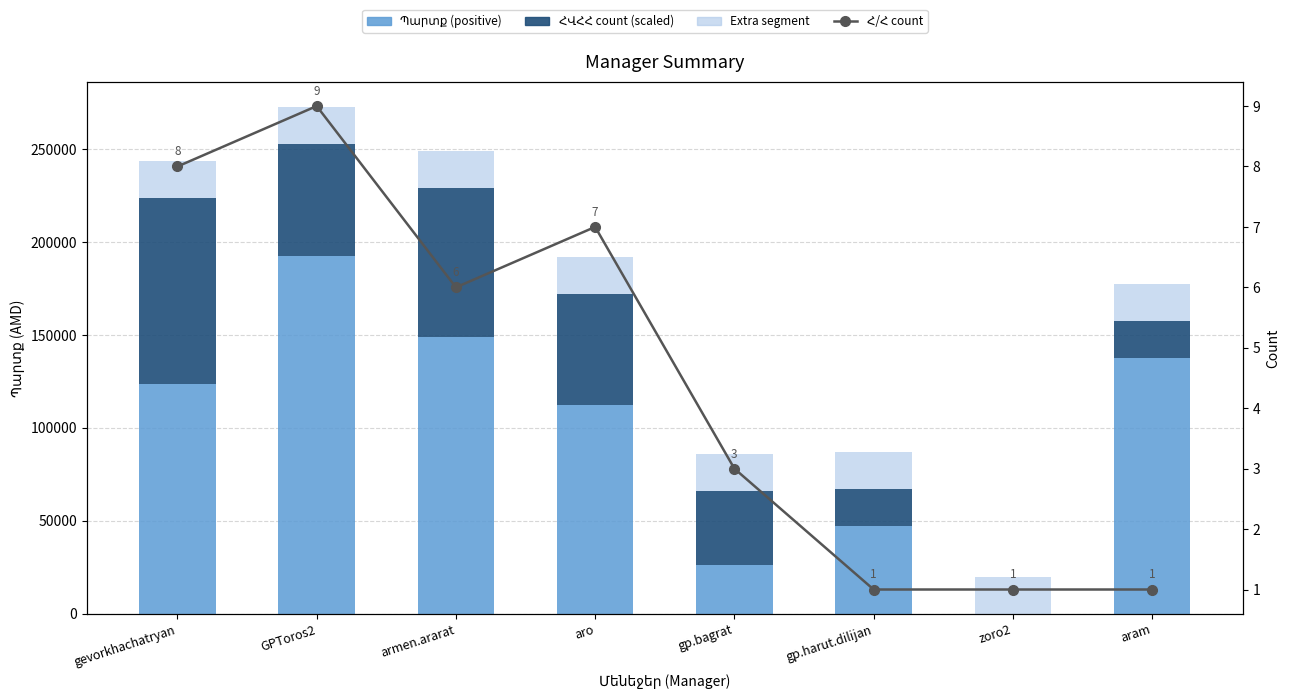

List the labels in order of ՀՎՀՀ (scaled x20k) value, smallest first.

zoro2, gp.harut.dilijan, aram, gp.bagrat, GPToros2, aro, armen.ararat, gevorkhachatryan